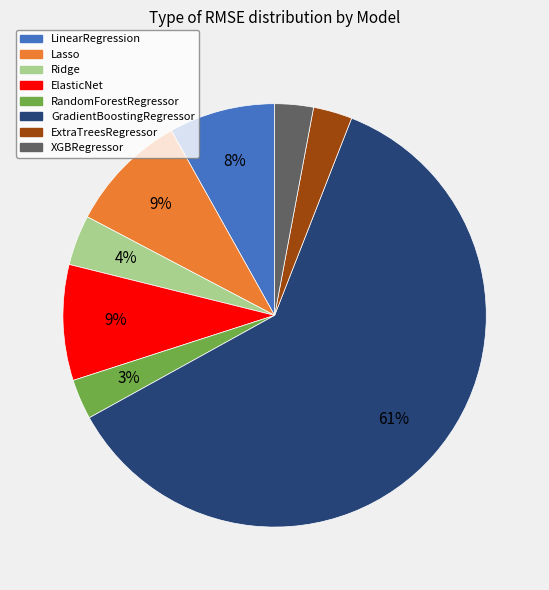

Do RandomForestRegressor and ExtraTreesRegressor together represent more than half of the pie?

No